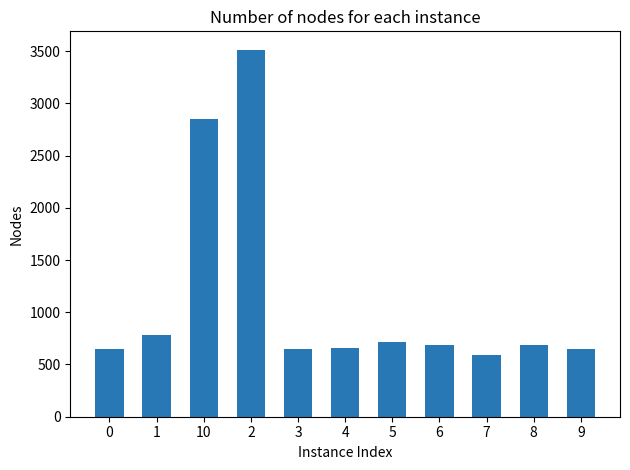

Which has a higher value, 5 or 4?

5